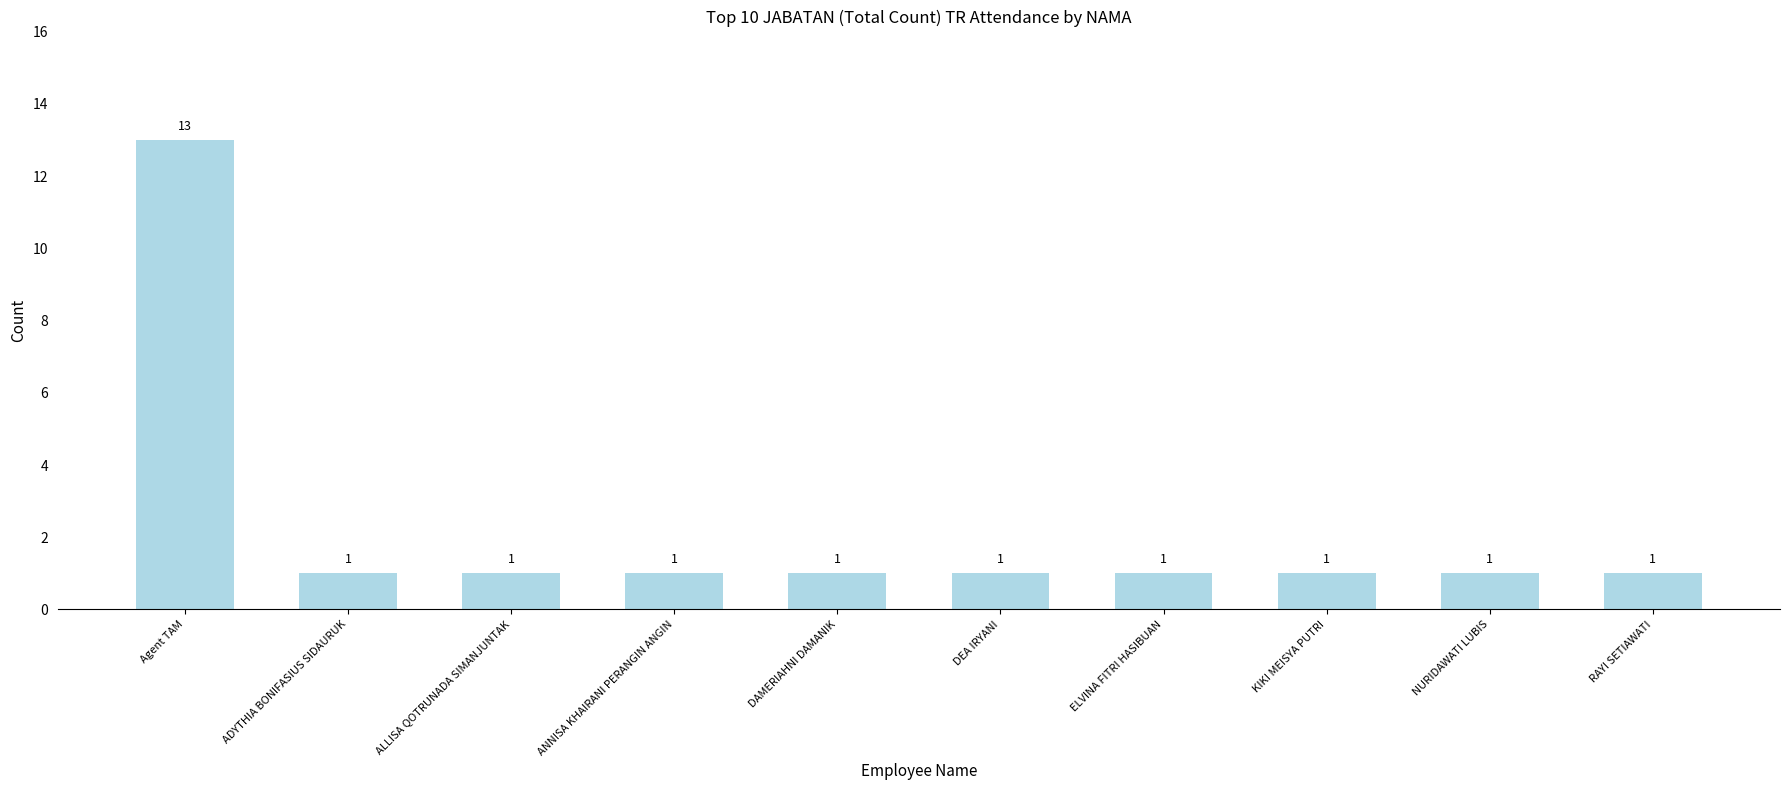

Are the bars grouped side by side (vs. stacked)?

No